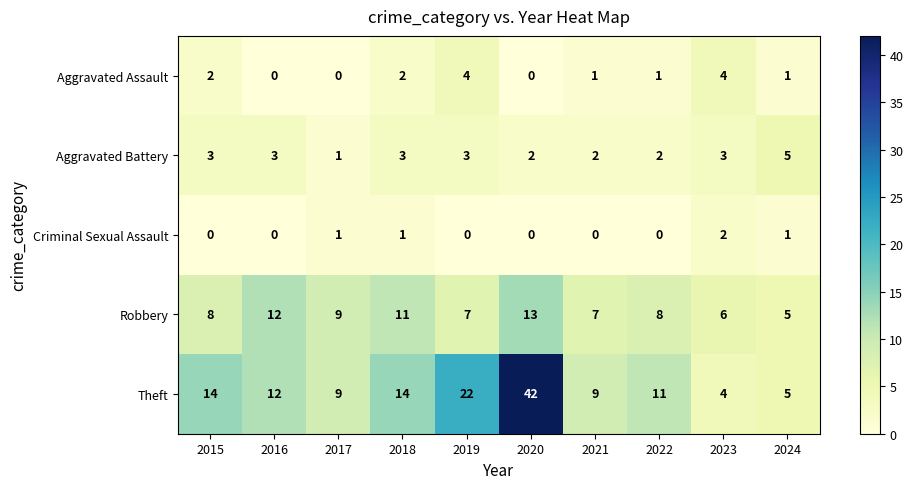

What is the maximum value shown in the chart?

42